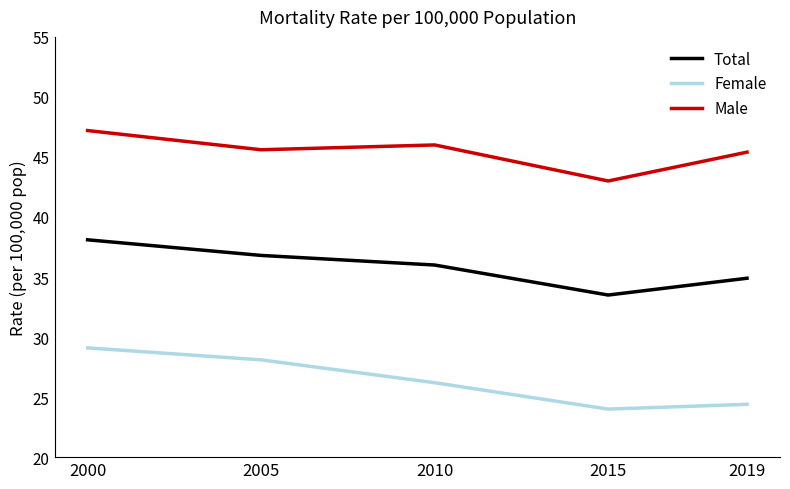

What are all the series names shown in the legend?

Total, Female, Male